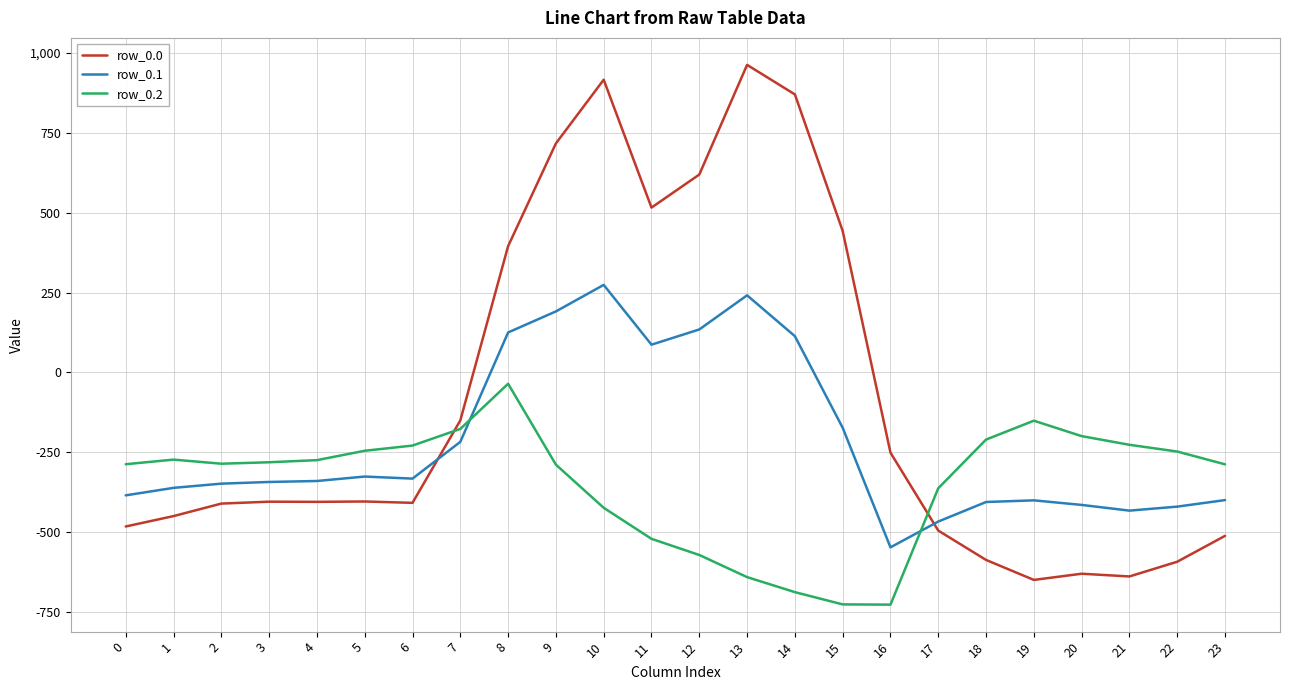

How many lines are shown in the chart?

3